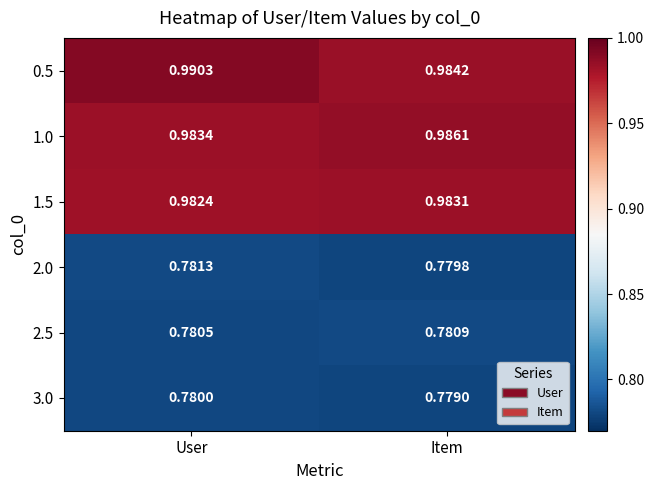

At which category is the sum across all series the highest?

User